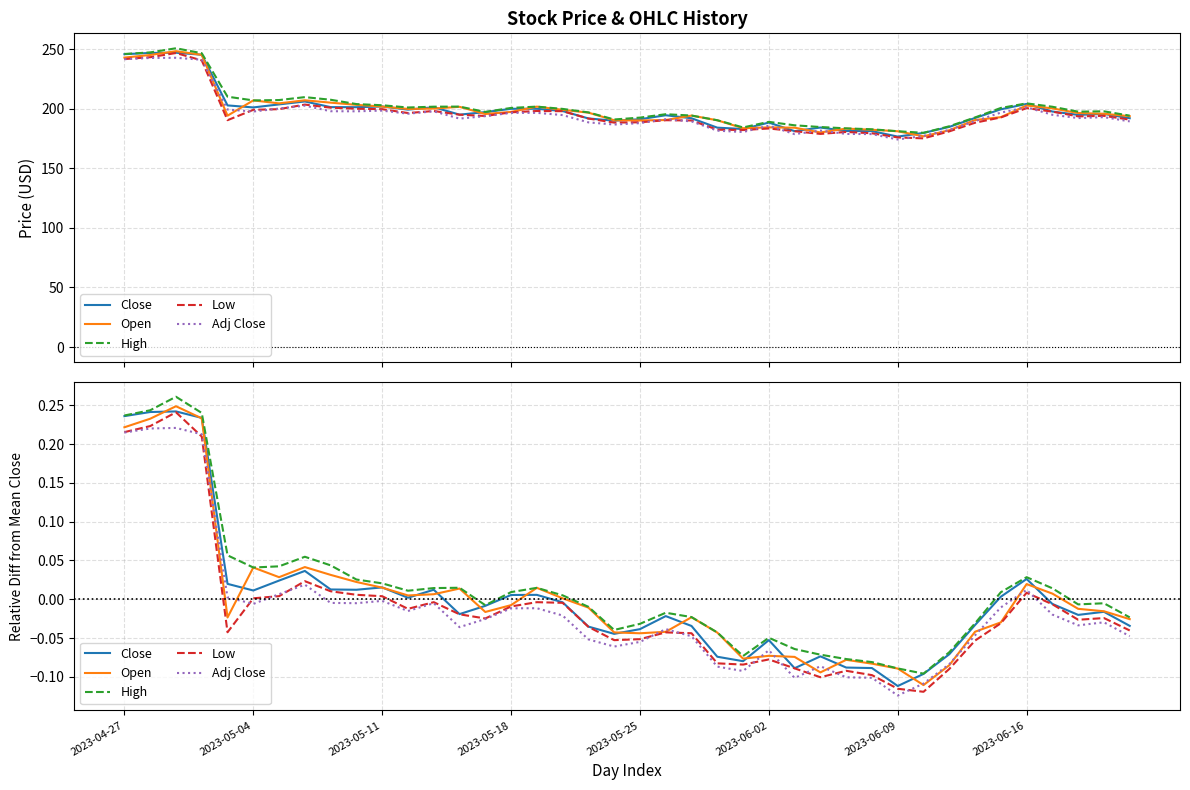

True or false: Low and Open cross at least once.

False